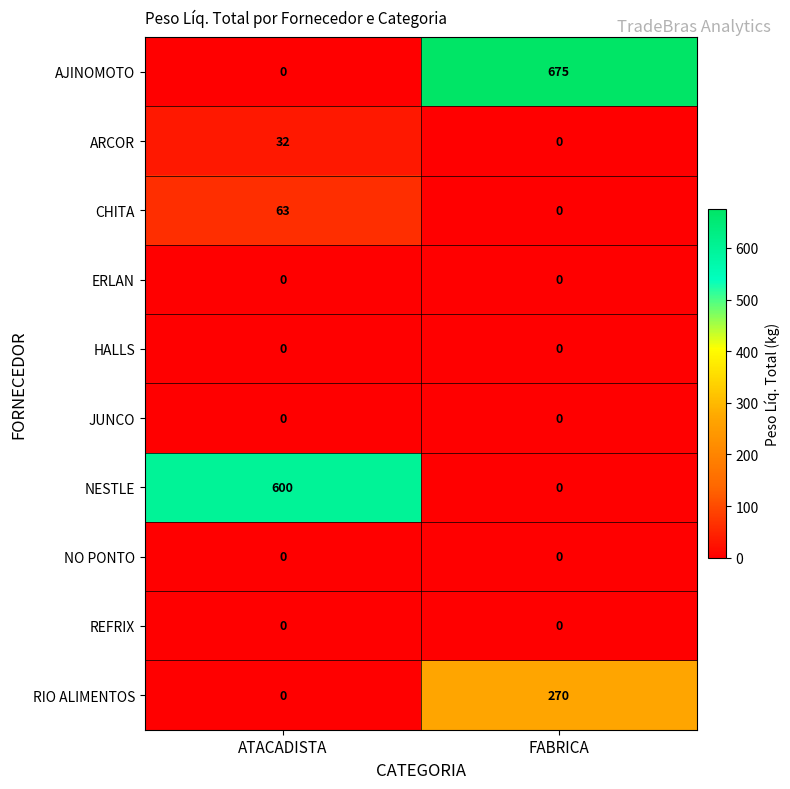

Reading left to right, transcribe all the data shown in this chart.

AJINOMOTO: ATACADISTA=0	FABRICA=675
ARCOR: ATACADISTA=32	FABRICA=0
CHITA: ATACADISTA=63	FABRICA=0
ERLAN: ATACADISTA=0	FABRICA=0
HALLS: ATACADISTA=0	FABRICA=0
JUNCO: ATACADISTA=0	FABRICA=0
NESTLE: ATACADISTA=600	FABRICA=0
NO PONTO: ATACADISTA=0	FABRICA=0
REFRIX: ATACADISTA=0	FABRICA=0
RIO ALIMENTOS: ATACADISTA=0	FABRICA=270